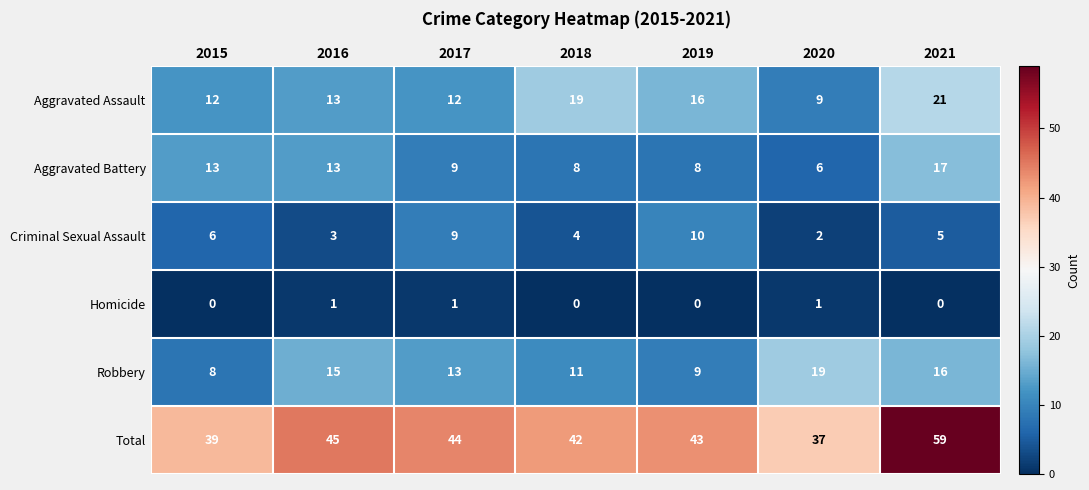

At which category is the sum across all series the highest?

2021